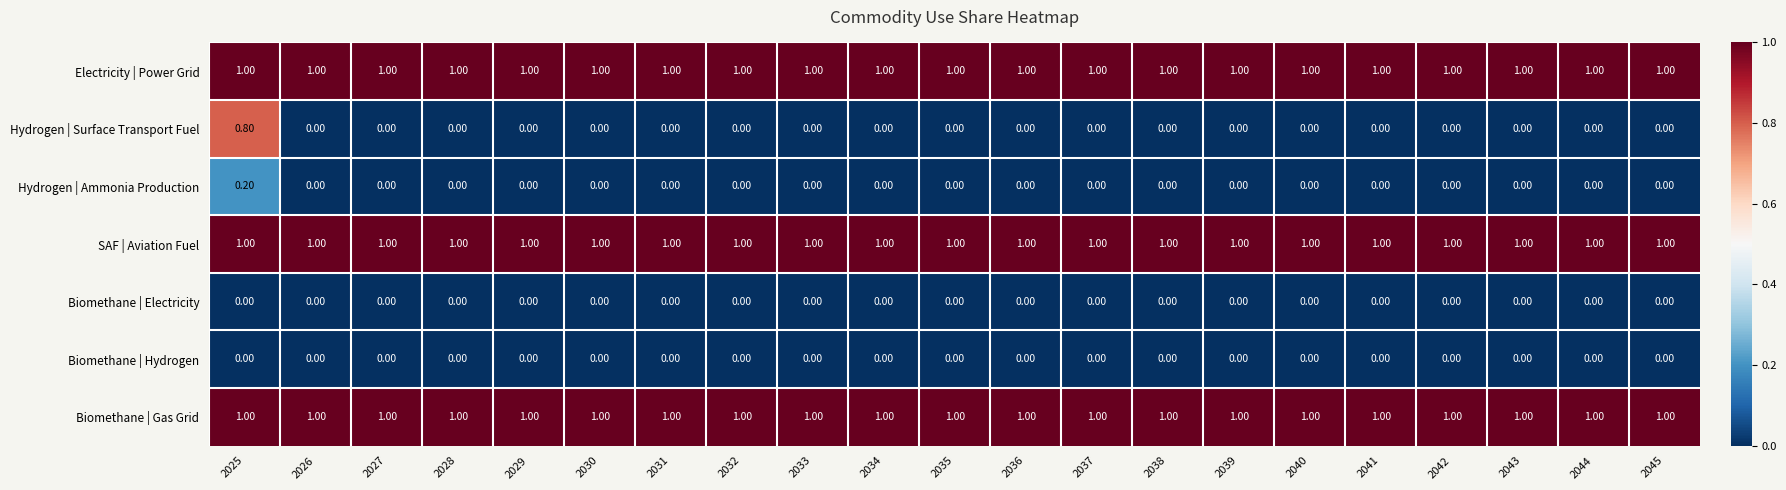

At how many categories does at least one series exceed 0?

21